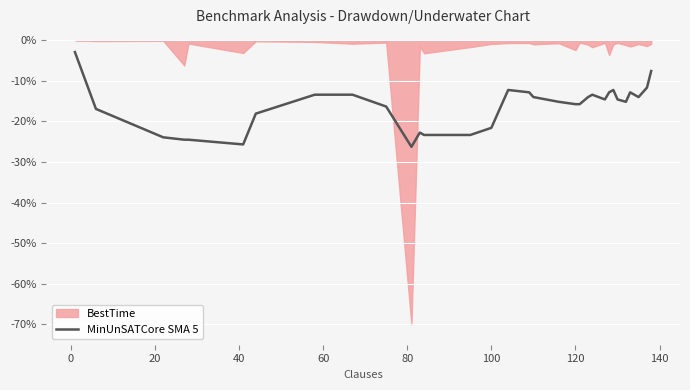

What is the difference between the second highest and second lowest values?

18.1